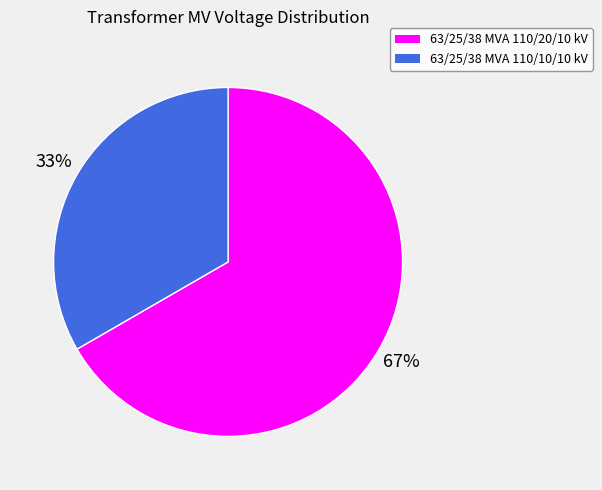

What percentage is the 63/25/38 MVA 110/10/10 kV slice, to the nearest percent?

33%